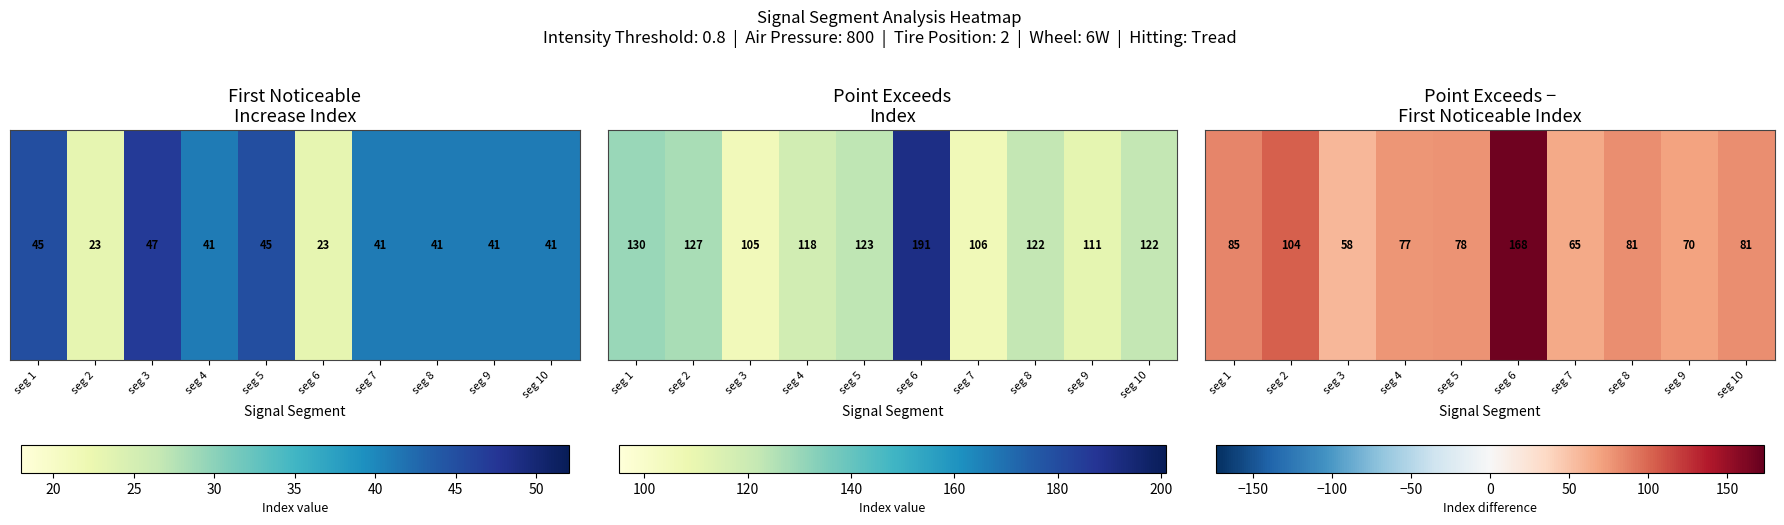

What is the sum of all values?

867